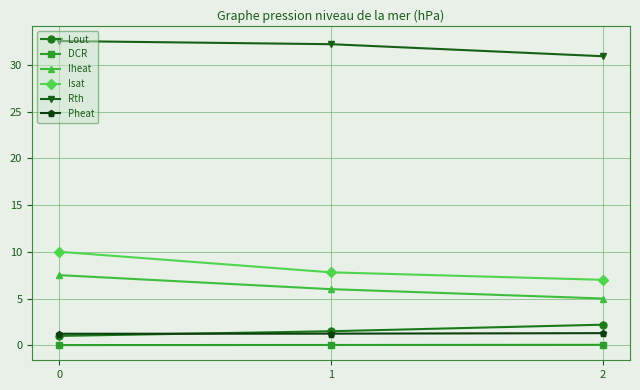

Is it true that Pheat equals 1.2 at 0?

True